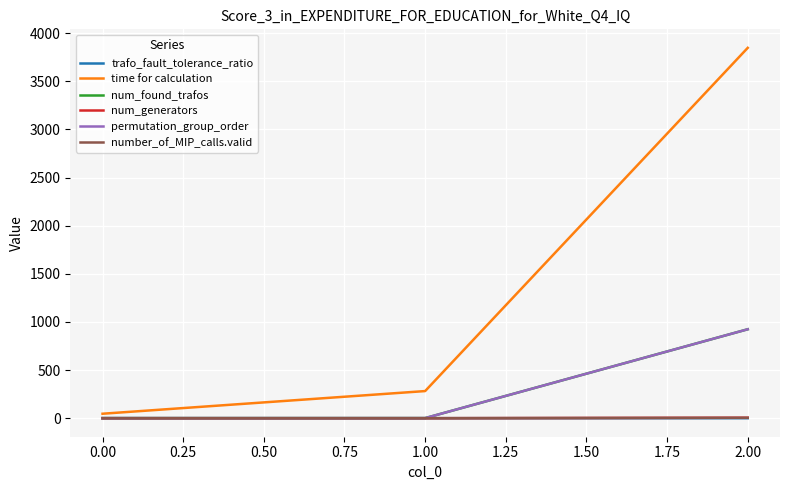

Which series has the widest spread of values?

time for calculation